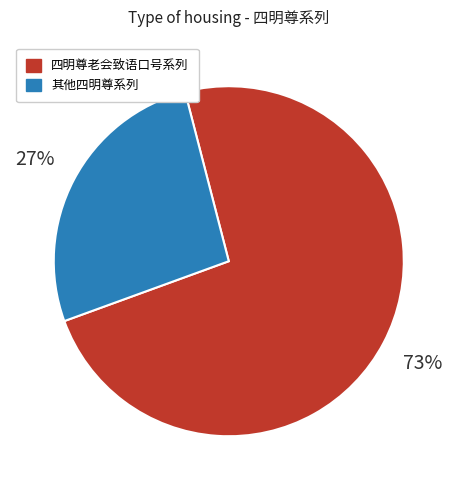

To the nearest percent, what is the average slice percentage?

50%